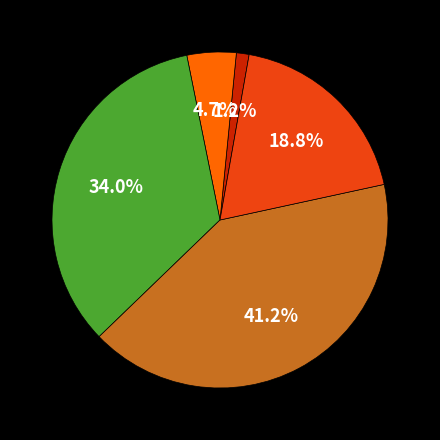

Is there any slice that represents more than half of the pie?

No